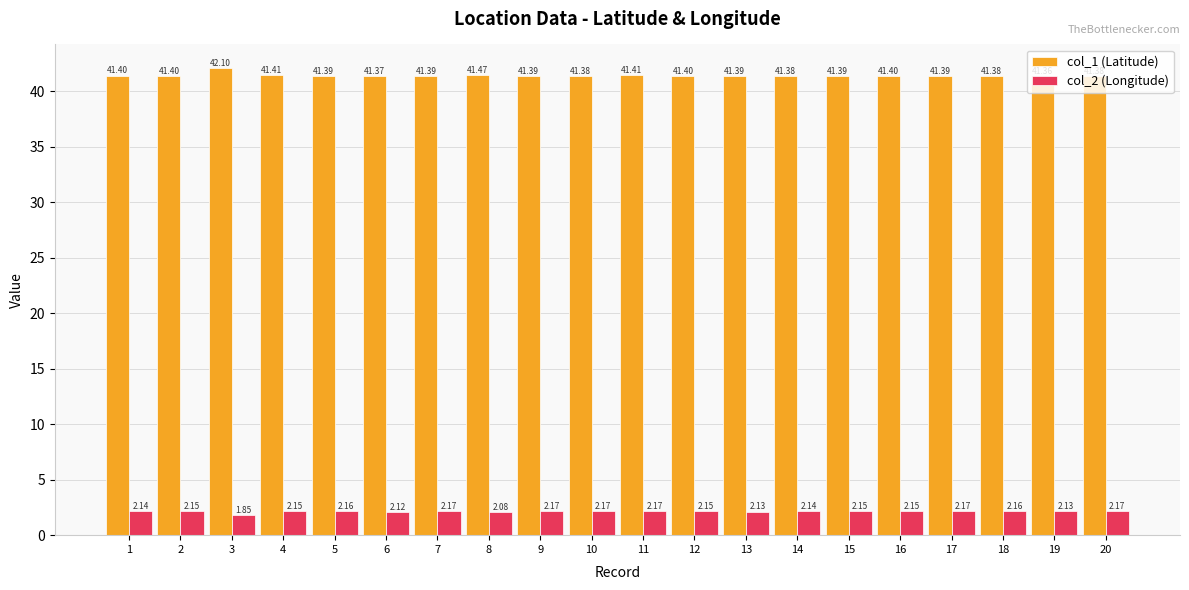

What is the value of the col_1 (Latitude) bar at the 5th from the left?

41.4